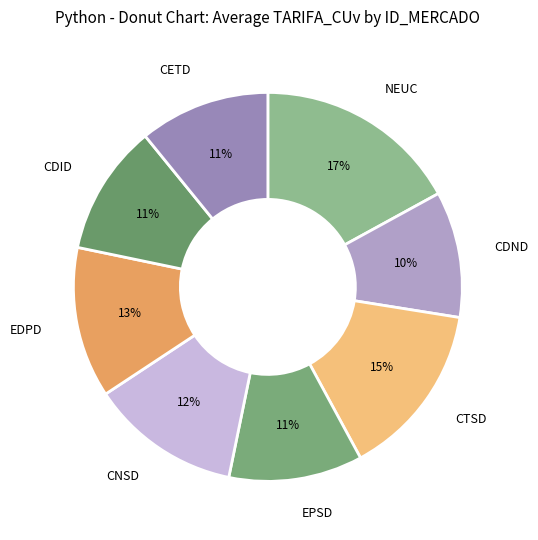

To the nearest percent, what percentage of the pie is CTSD?

15%